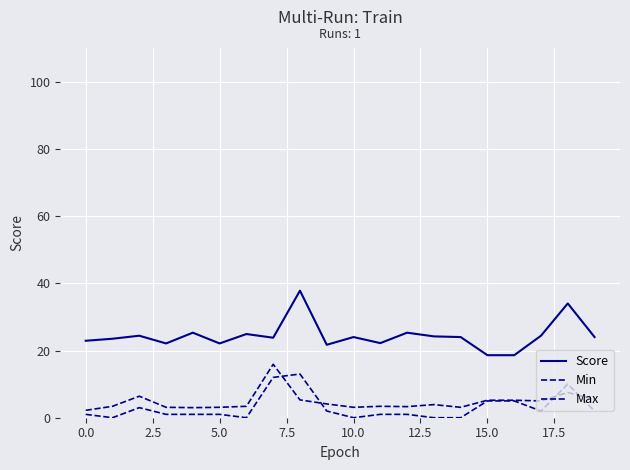

How many lines are shown in the chart?

3